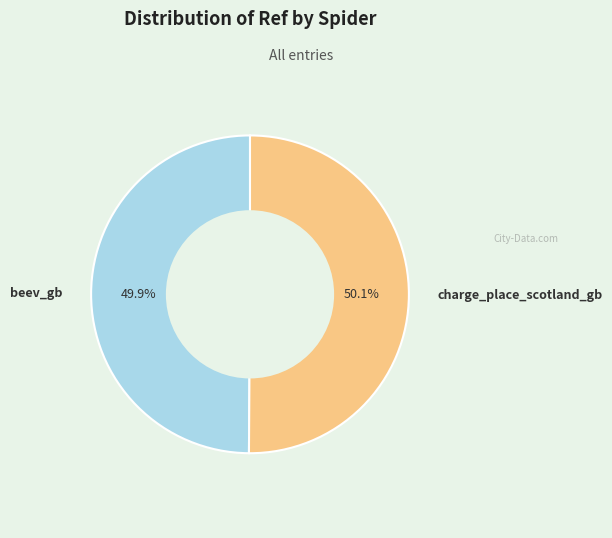

Approximately how many times larger is the value at charge_place_scotland_gb compared to beev_gb?

1.0